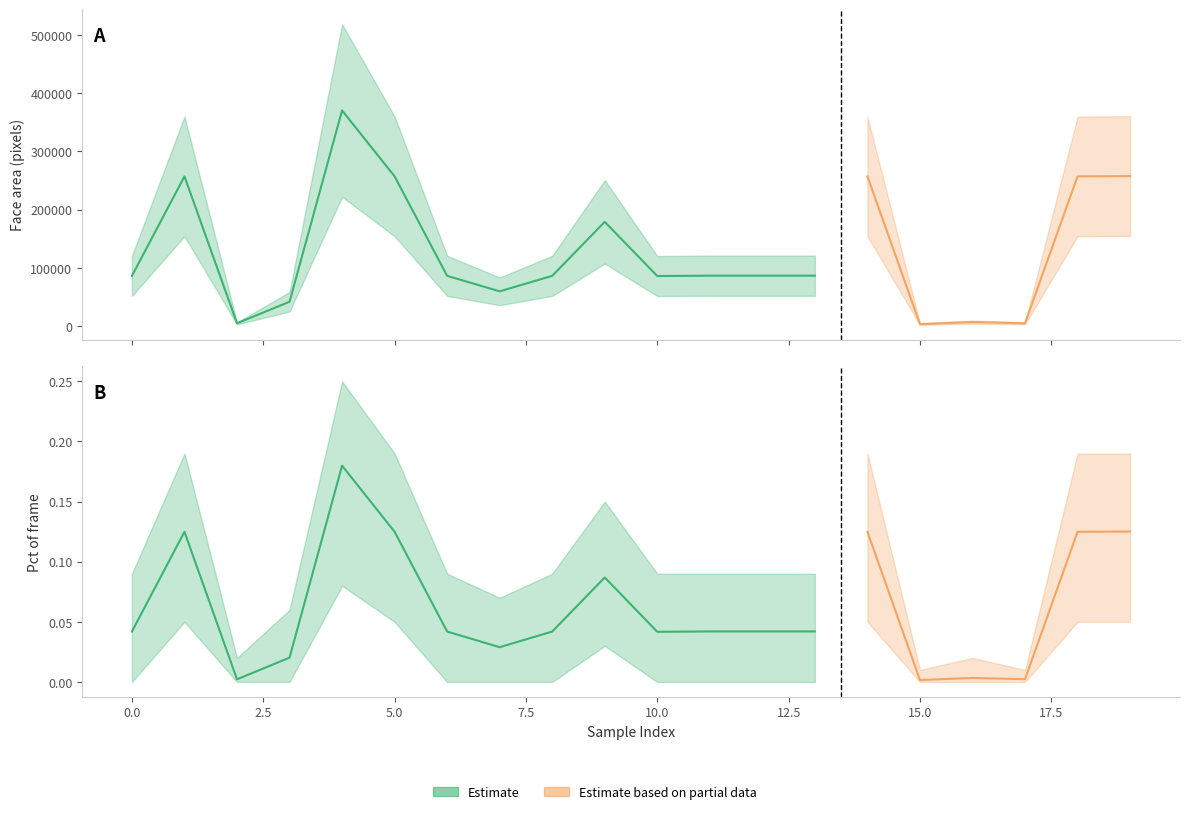

What is the maximum value shown in the chart?

370272.0